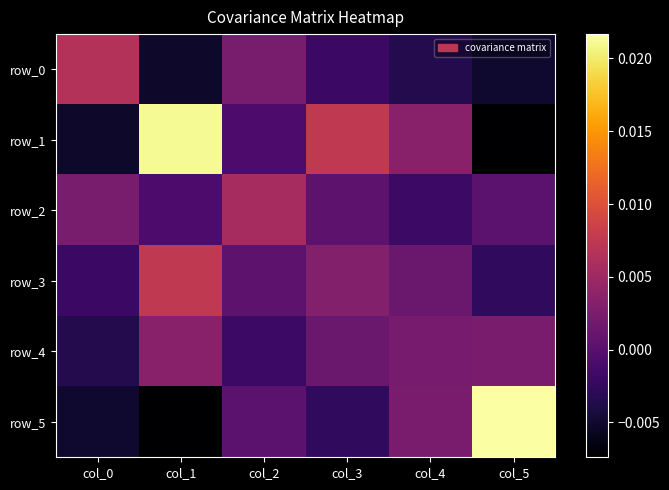

How many data points in row_5 are less than 0?

3